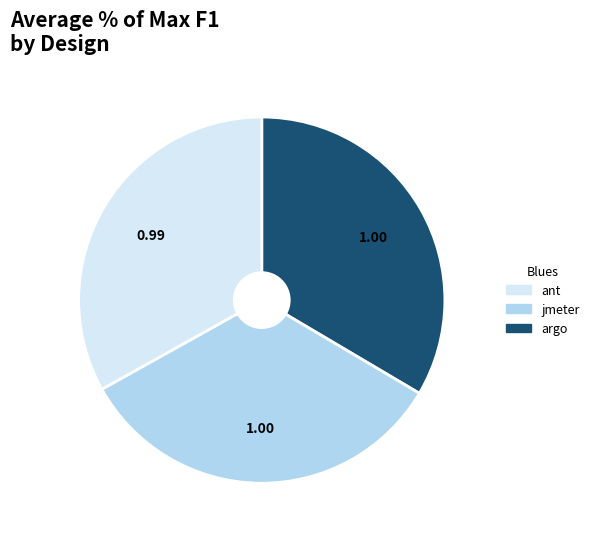

Combined, do jmeter and ant account for over 50%?

Yes